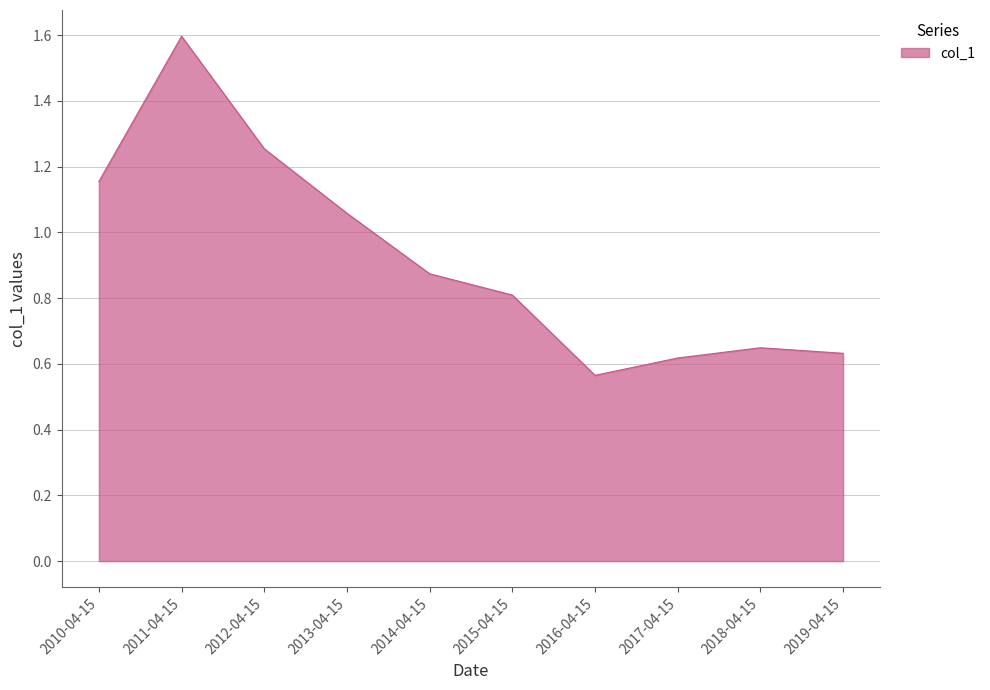

The value at 2011-04-15 is 1.6. True or false?

True